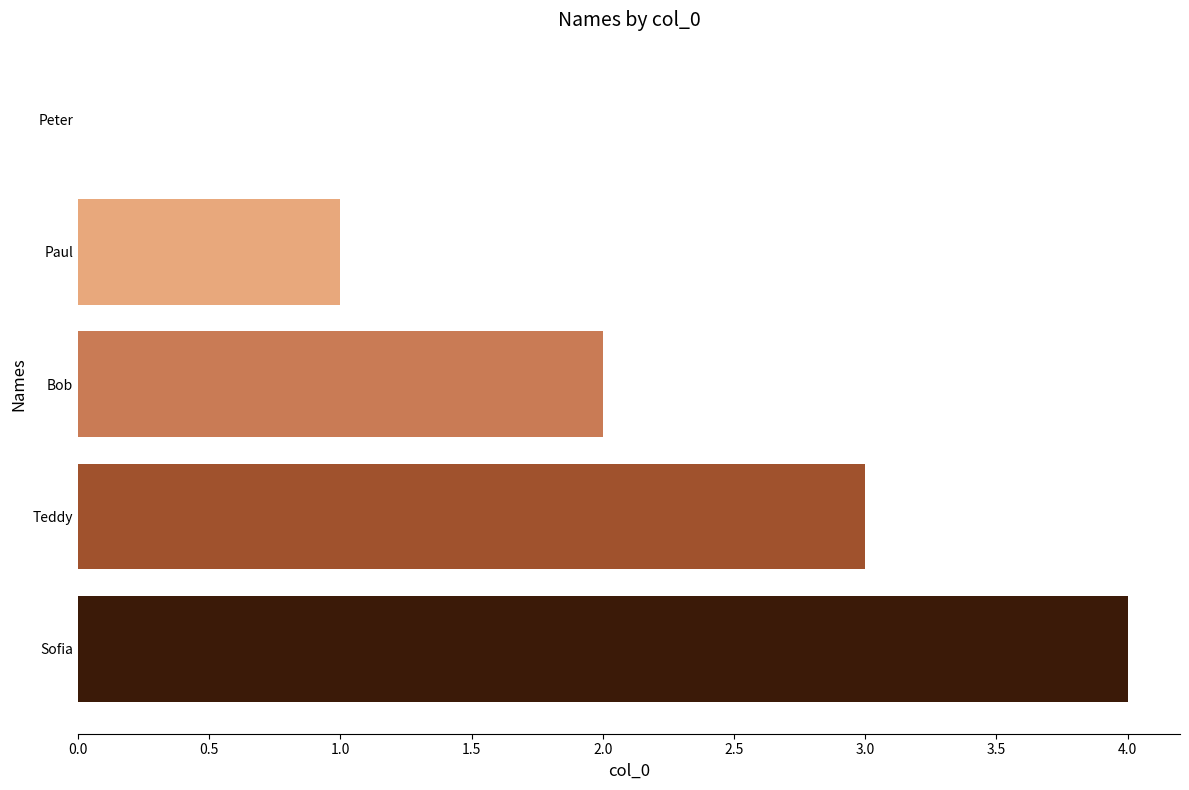

What value does the data have at Teddy?

3